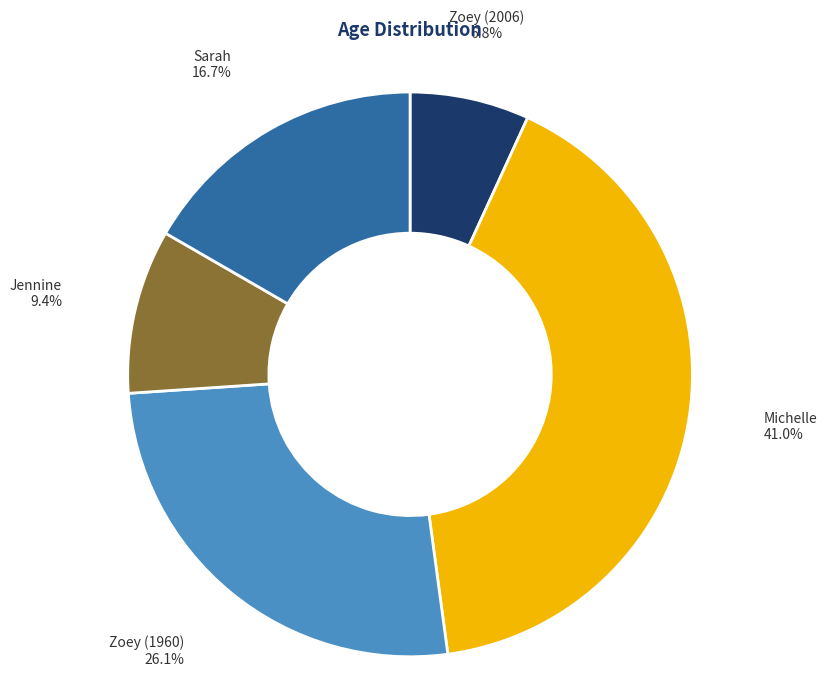

The Jennine slice represents 2% of the pie. True or false?

False